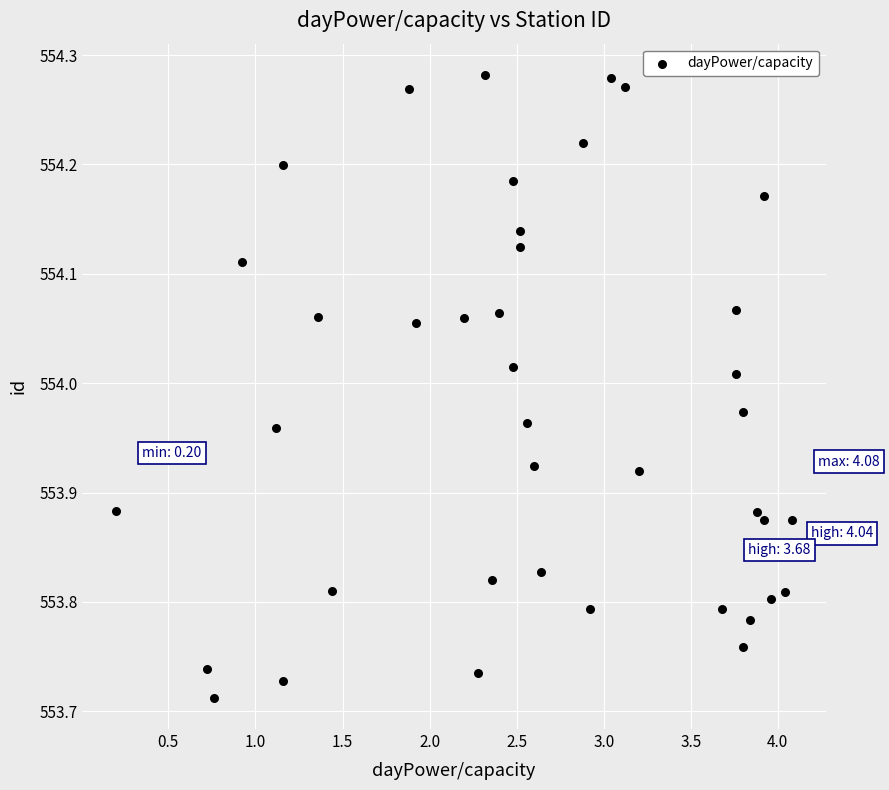

What is the range of X values (max minus min)?

3.9